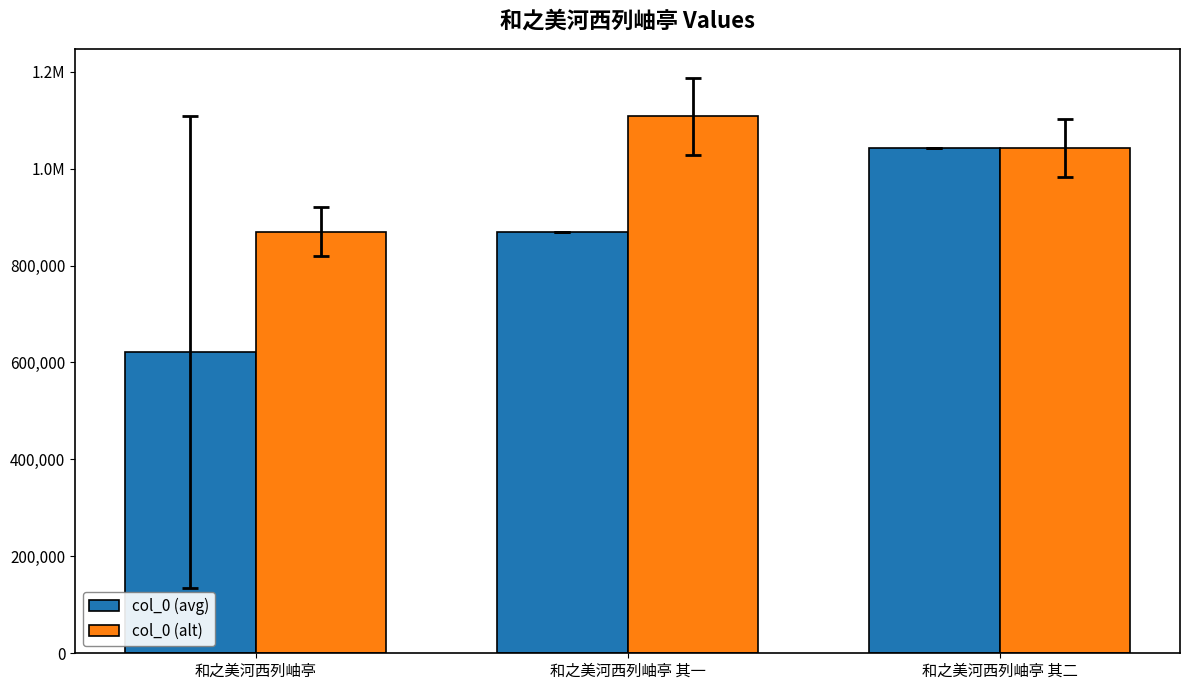

The value of col_0 (avg) at 和之美河西列岫亭 其一 is 1541890. True or false?

False